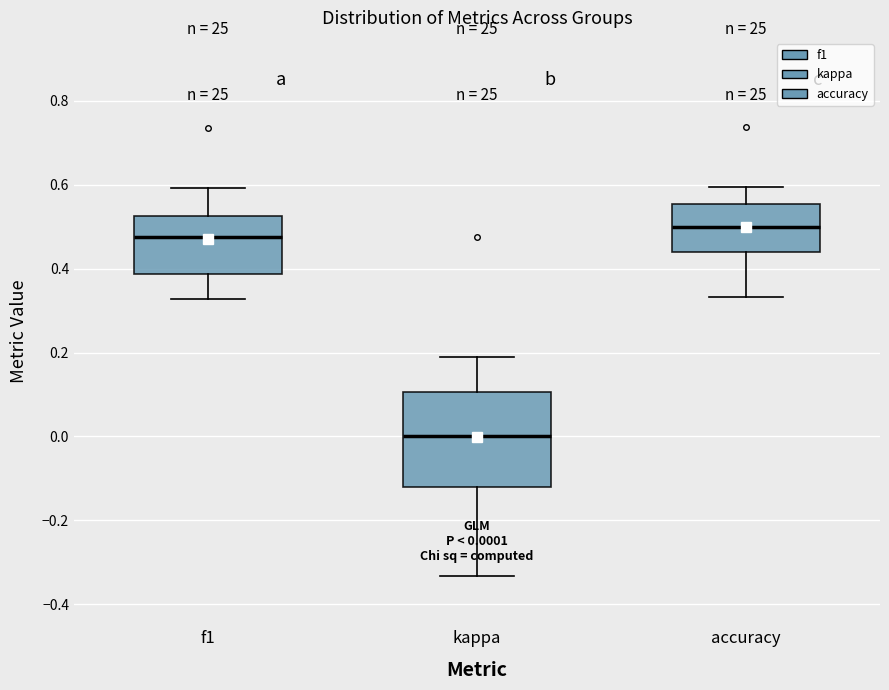

Which box has the highest median line?

accuracy